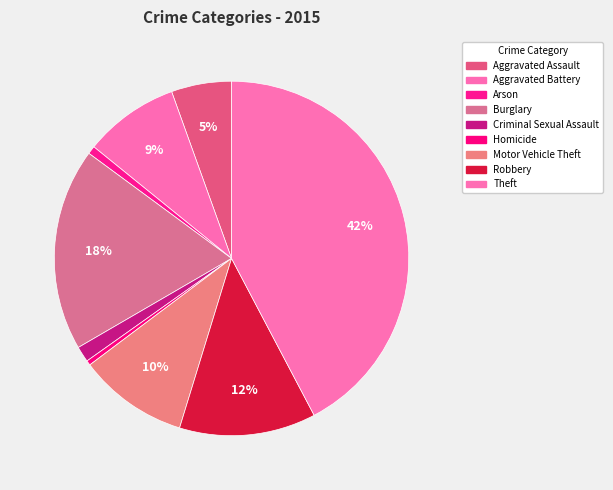

Count the number of slices in the pie.

9